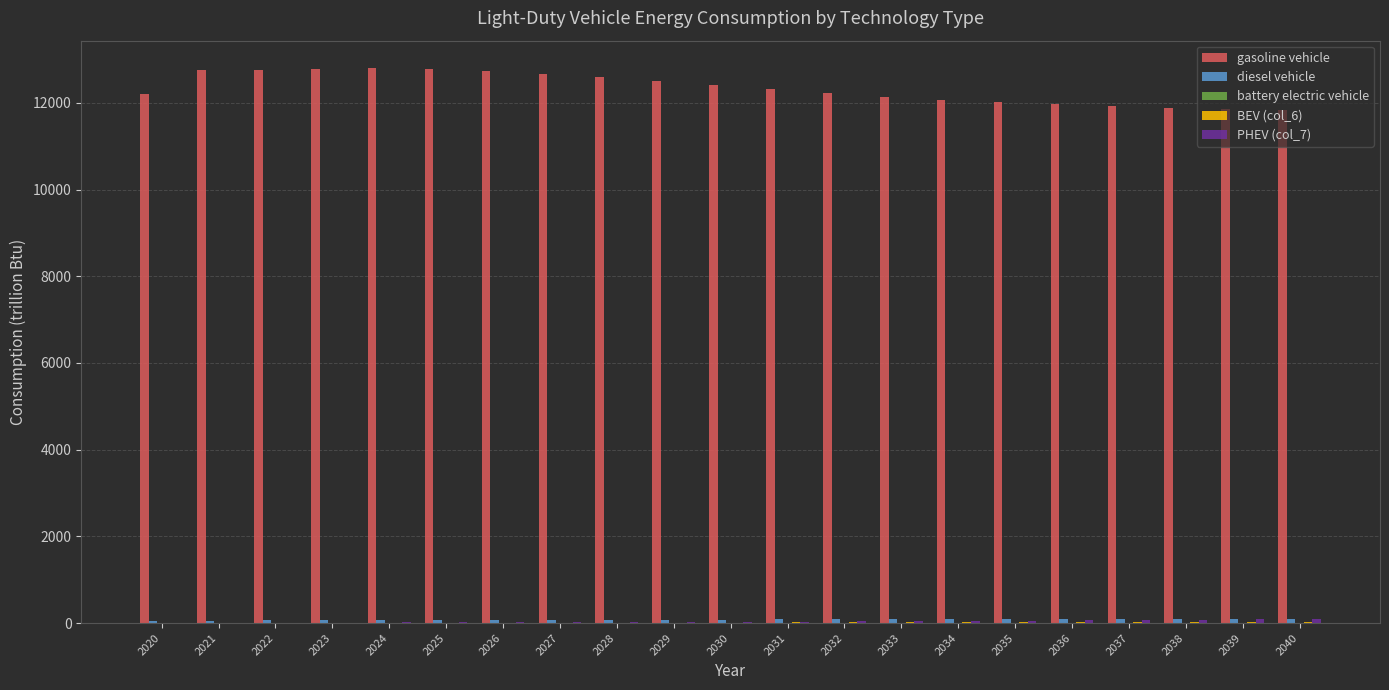

Which series has the widest spread of values?

gasoline vehicle